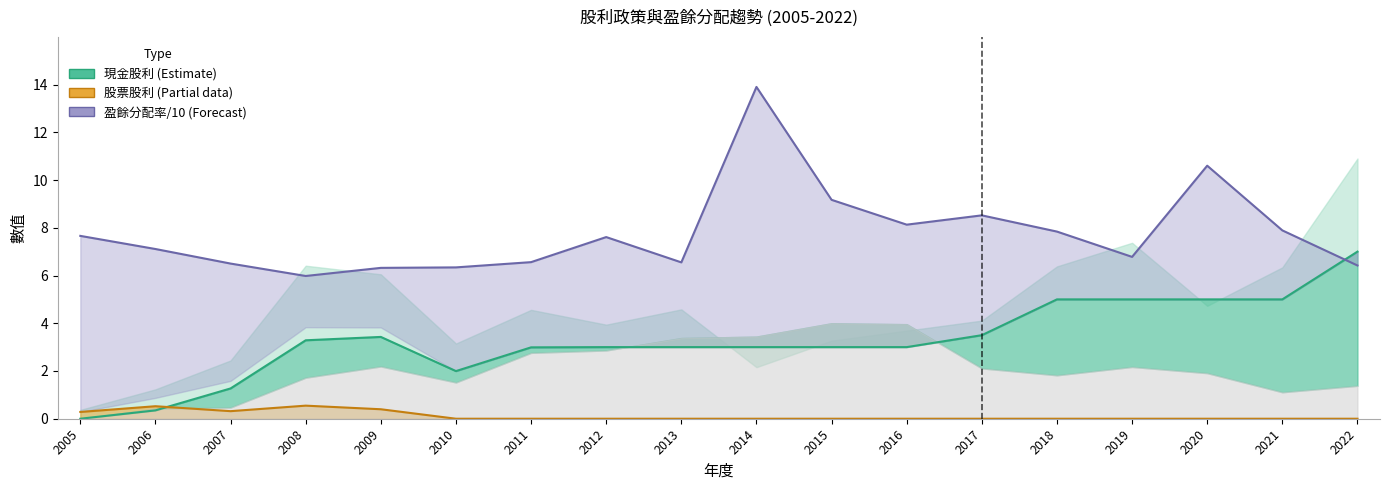

Between 2014 and 2022, which series saw the biggest shift?

盈餘分配率/10 (Forecast band)